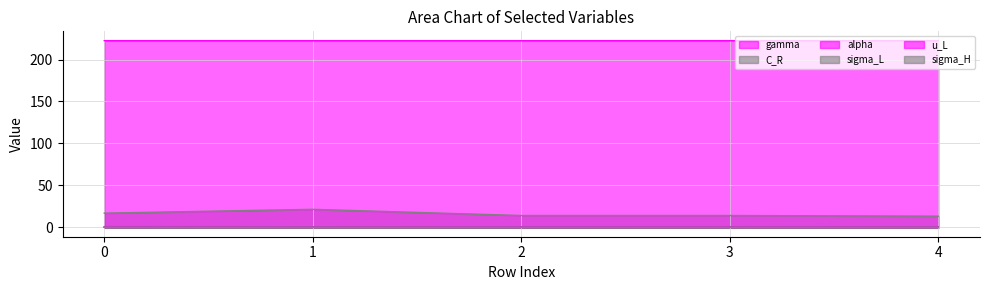

True or false: sigma_H and sigma_L intersect in this chart.

False